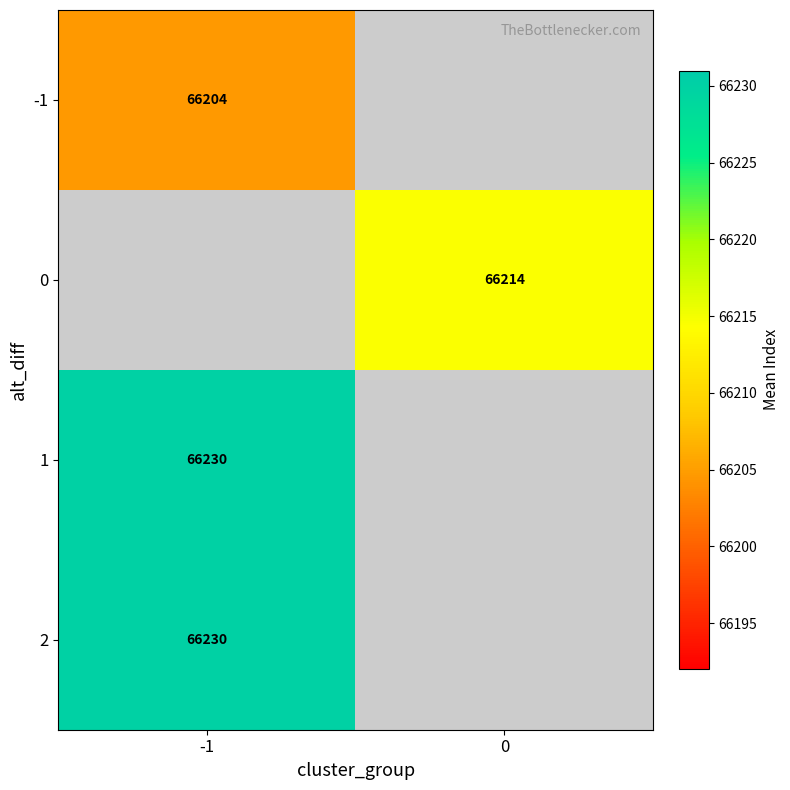

What is the greatest value displayed?

66230.0